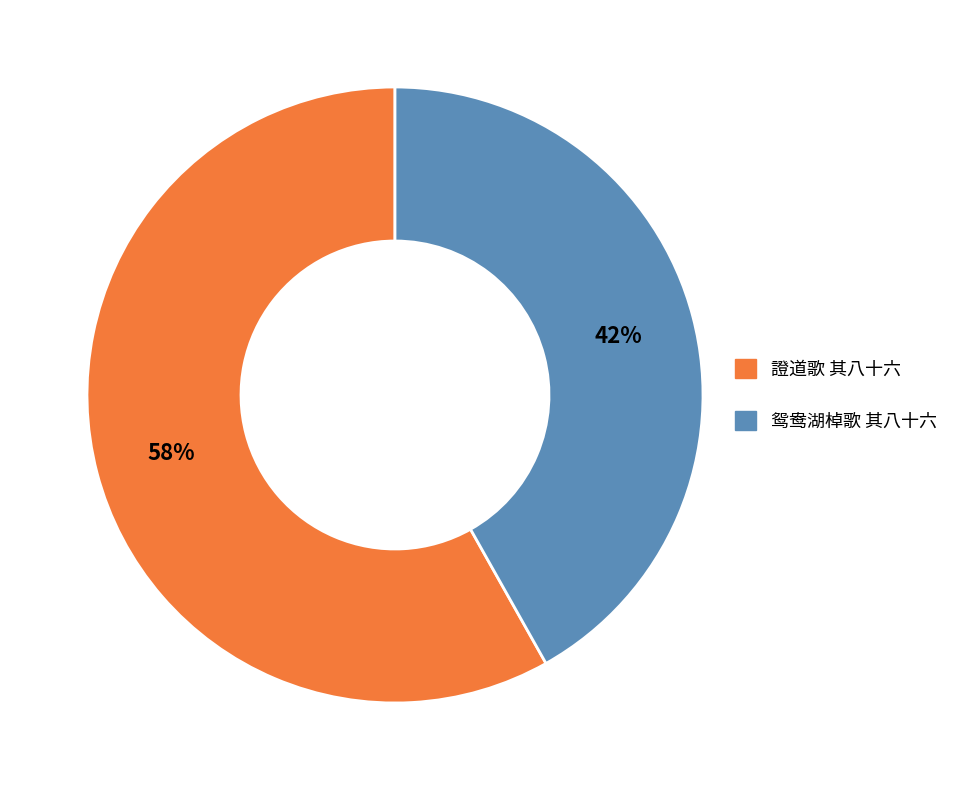

Between 證道歌 其八十六 and 鸳鸯湖棹歌 其八十六, which is larger?

證道歌 其八十六